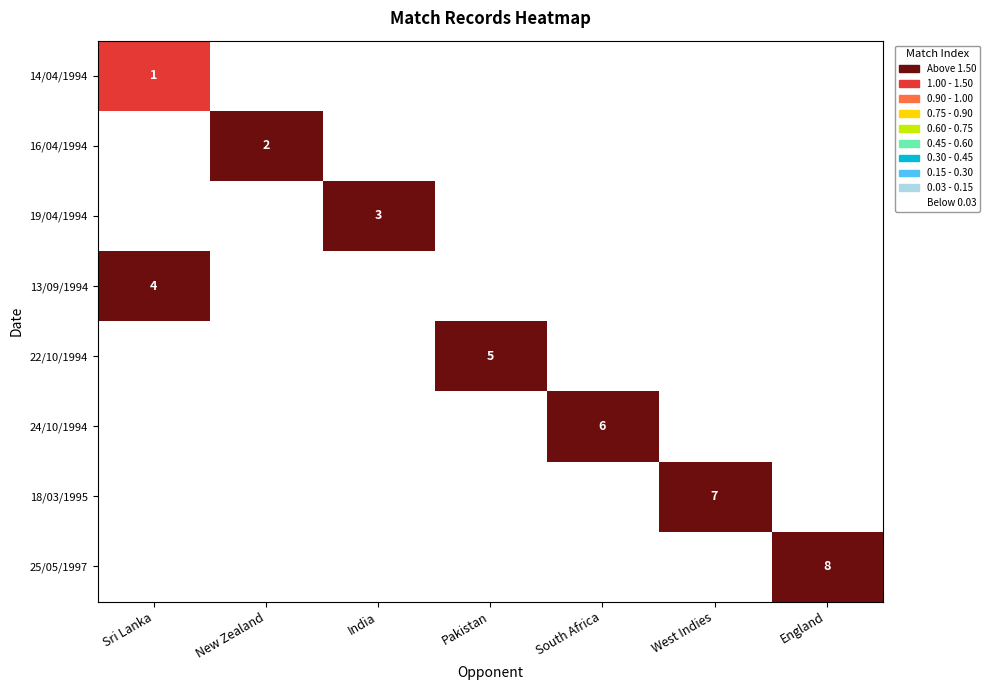

What is the total value across all series at England?

8